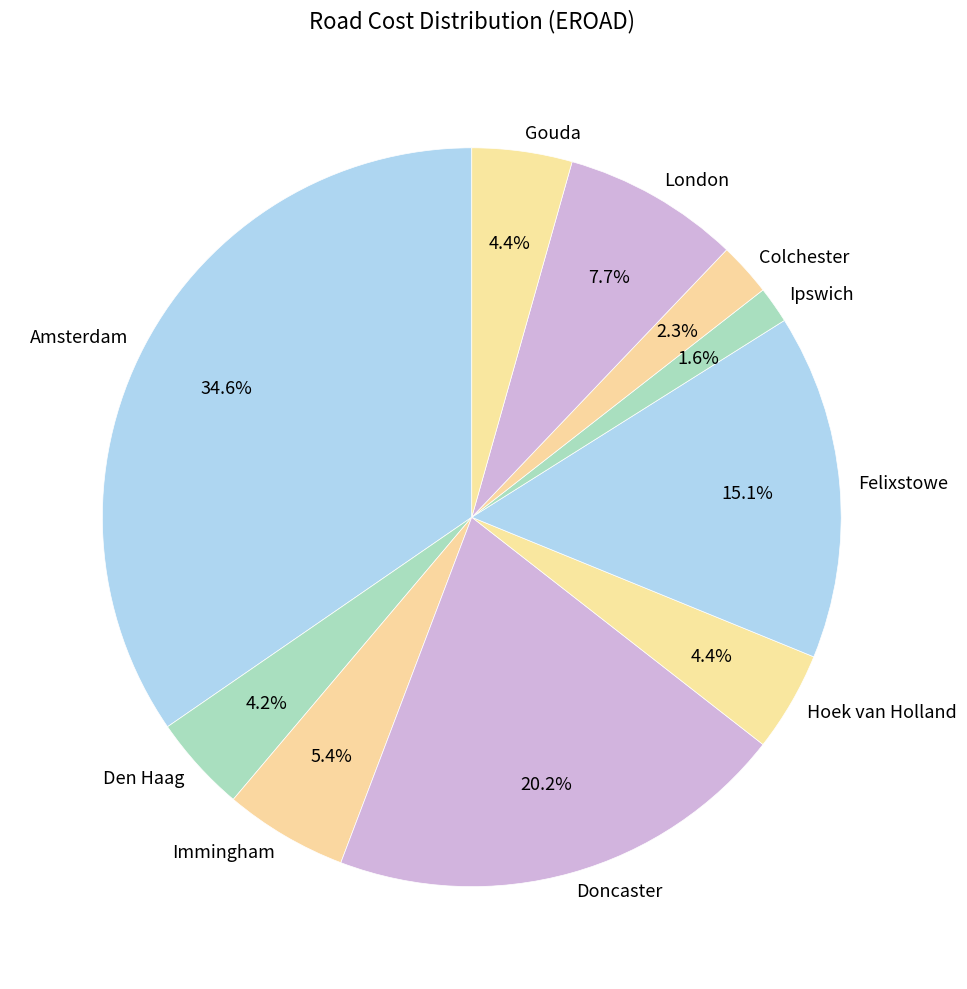

Count the number of slices in the pie.

10